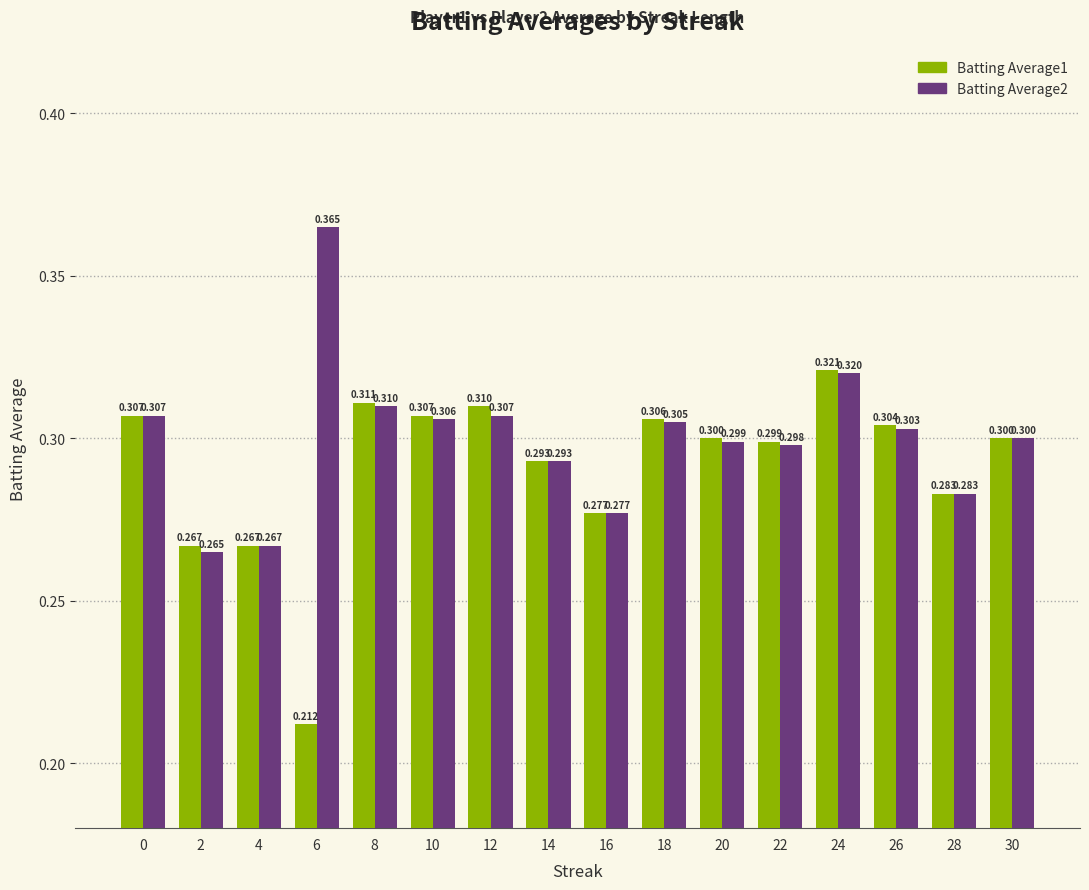

Is it true that Batting Average1 equals 0.3 at 2?

True